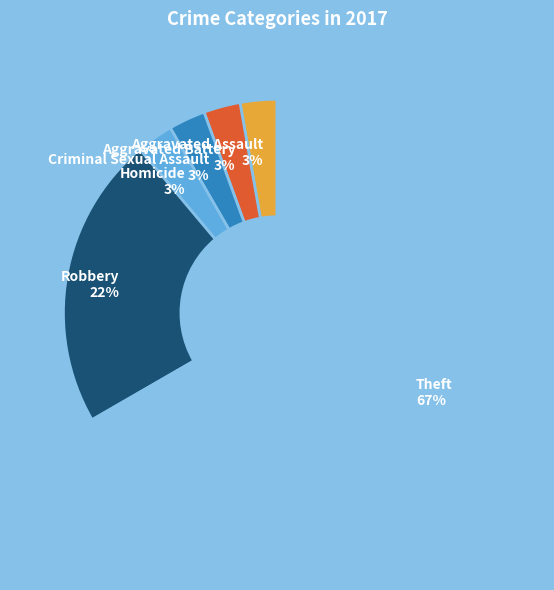

Does Robbery account for over 50% of the chart?

No